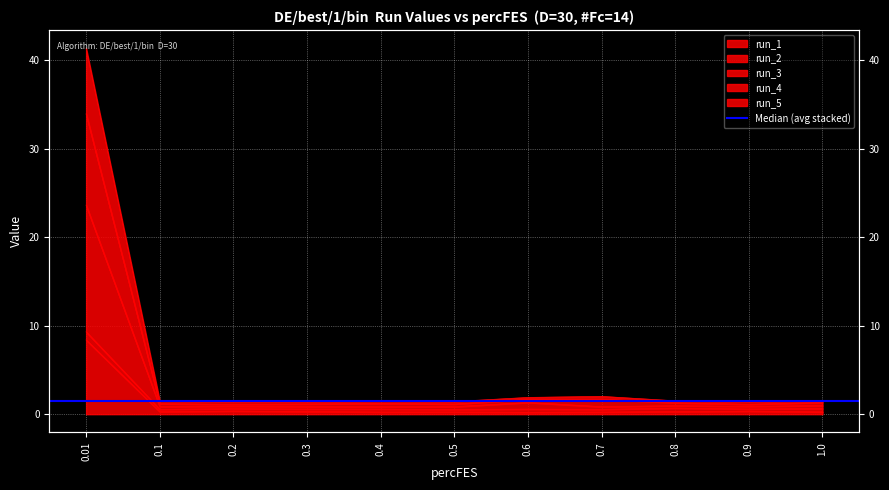

What value does the run_1 series have at 0.01?

8.4